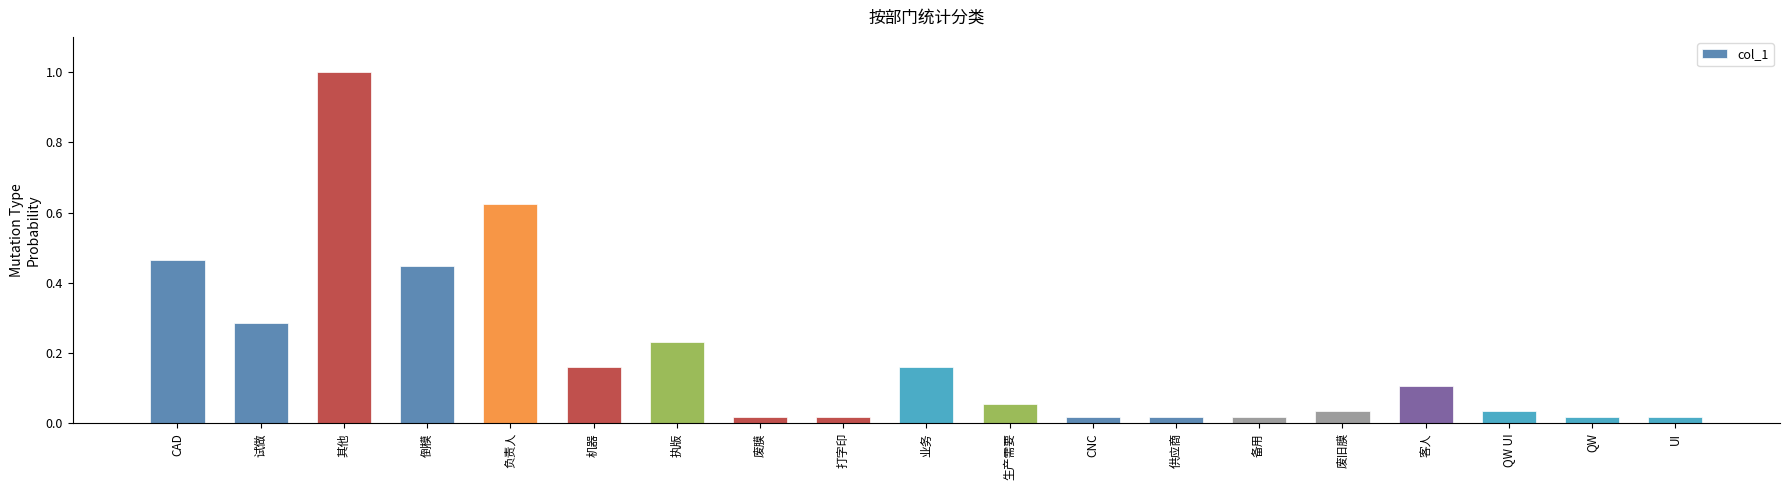

What is the difference between the maximum and minimum values?

1.0